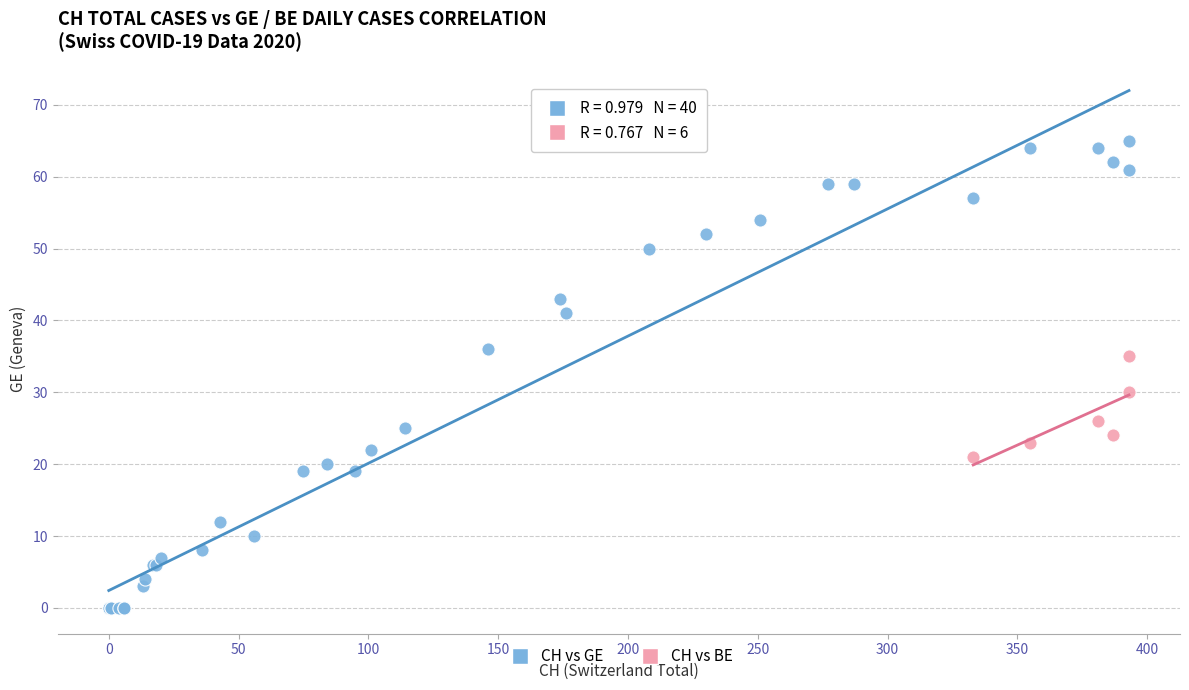

Which series has the widest spread of Y values?

CH vs GE